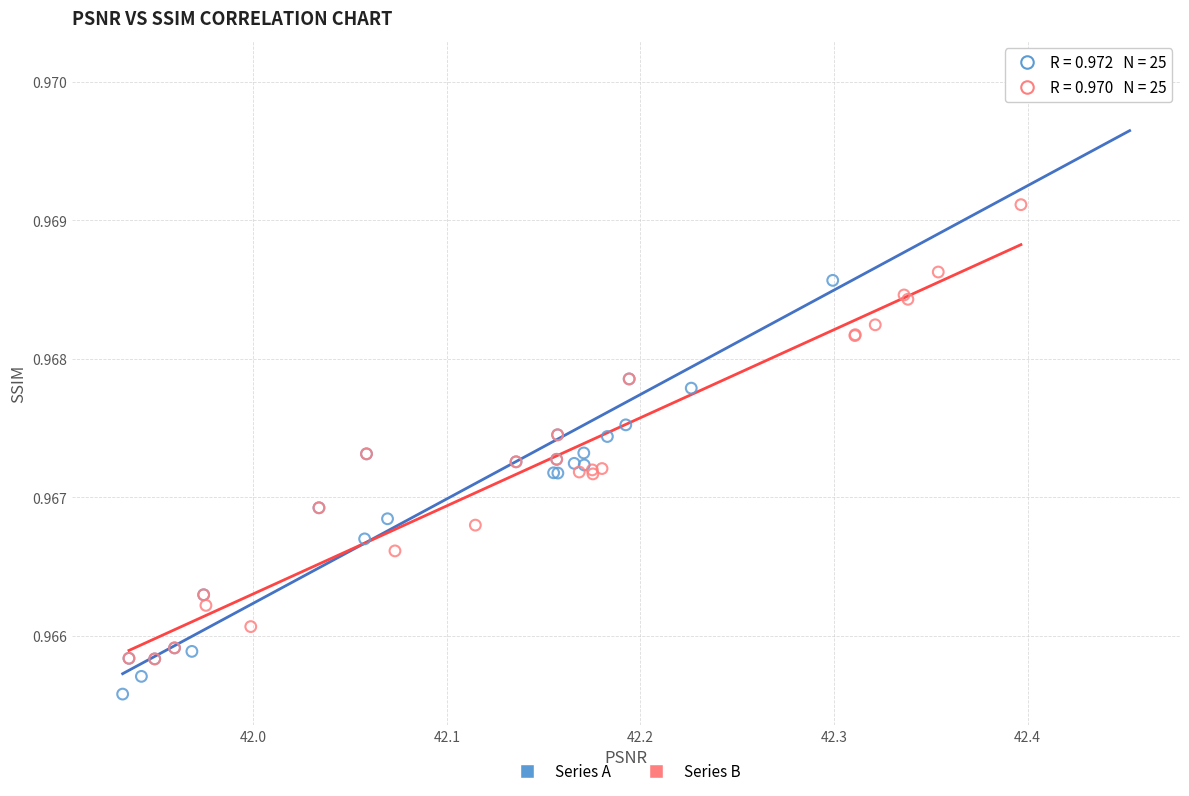

Which series contains the highest Y value?

Series A